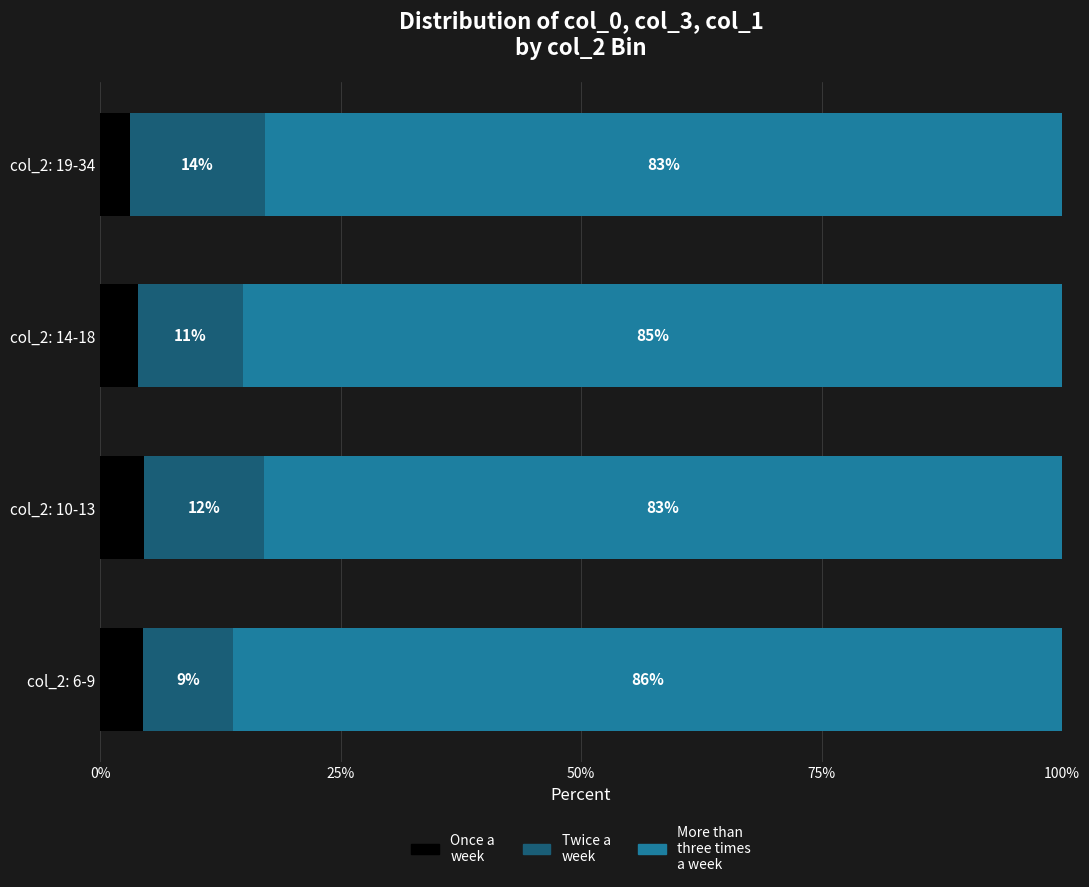

What is the total value across all series at col_2: 19-34?

100.0